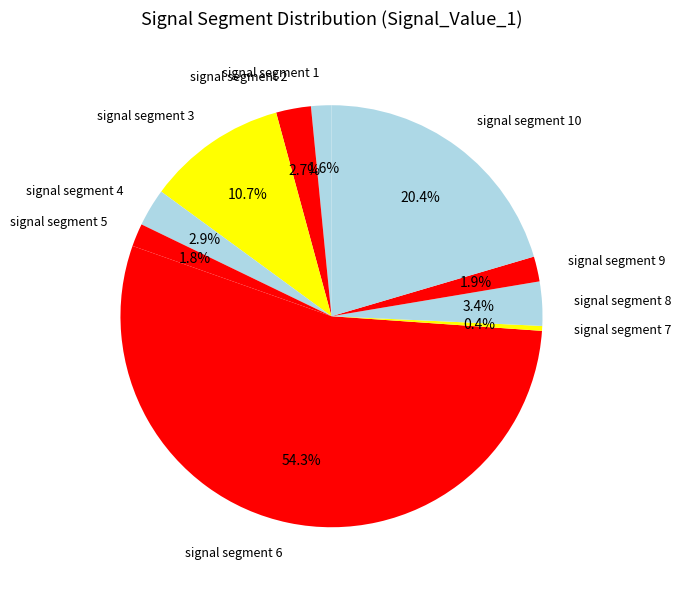

To the nearest percent, what percentage of the pie is signal segment 6?

54%